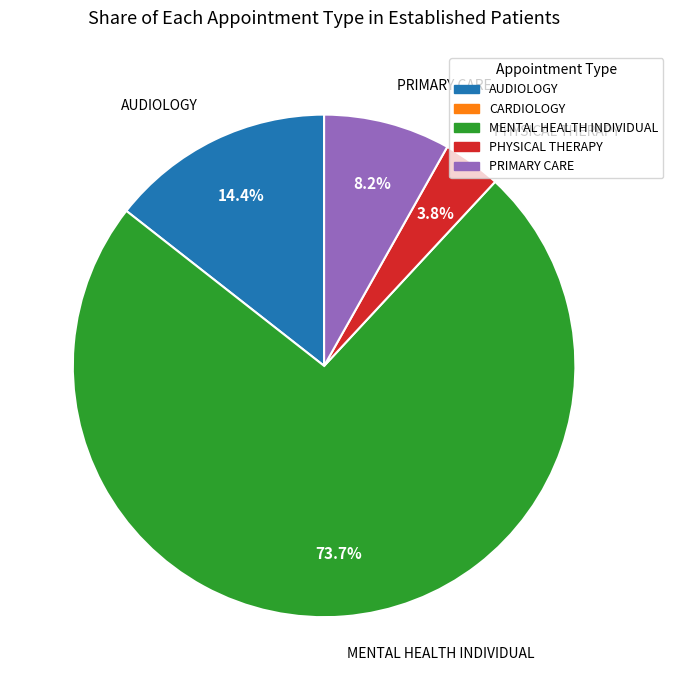

To the nearest percent, what is the difference between the largest and smallest slice percentages?

70%